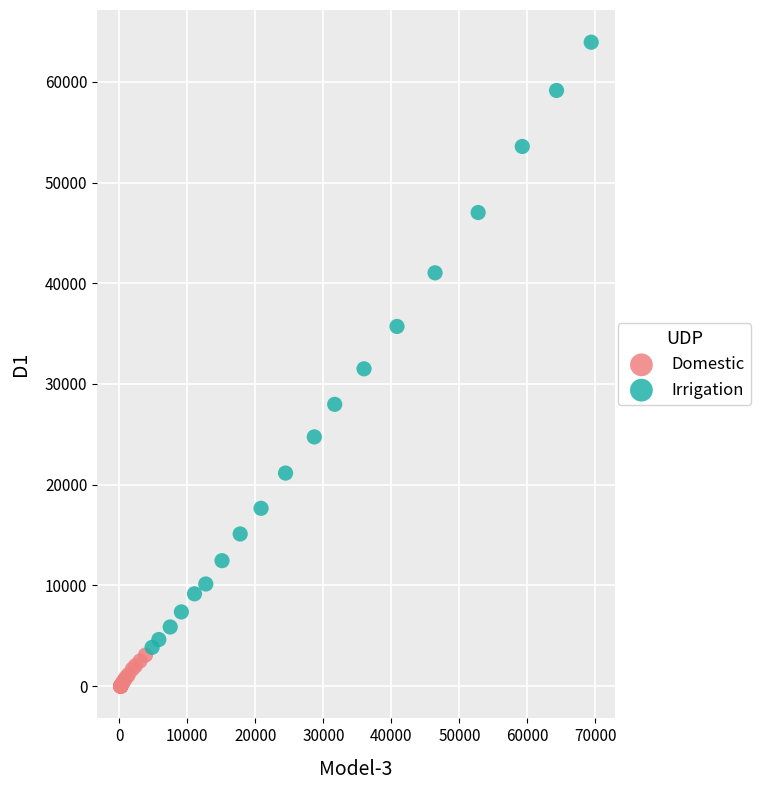

Which series reaches the maximum Y coordinate?

Irrigation